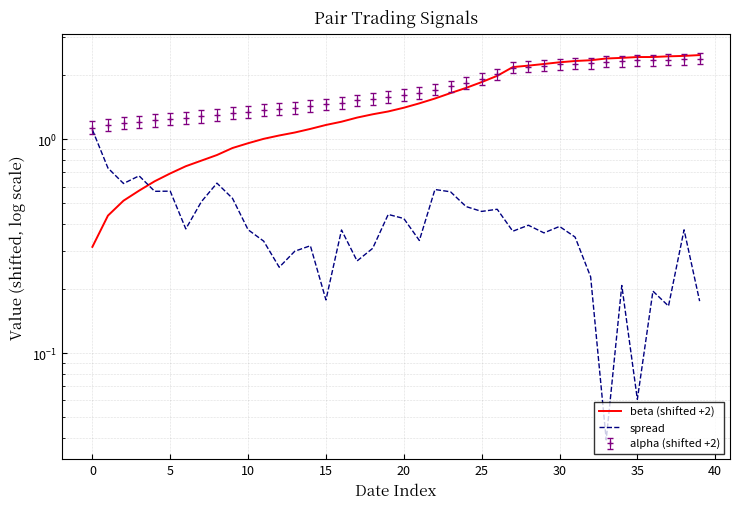

Which category has the lowest value across all series?

33